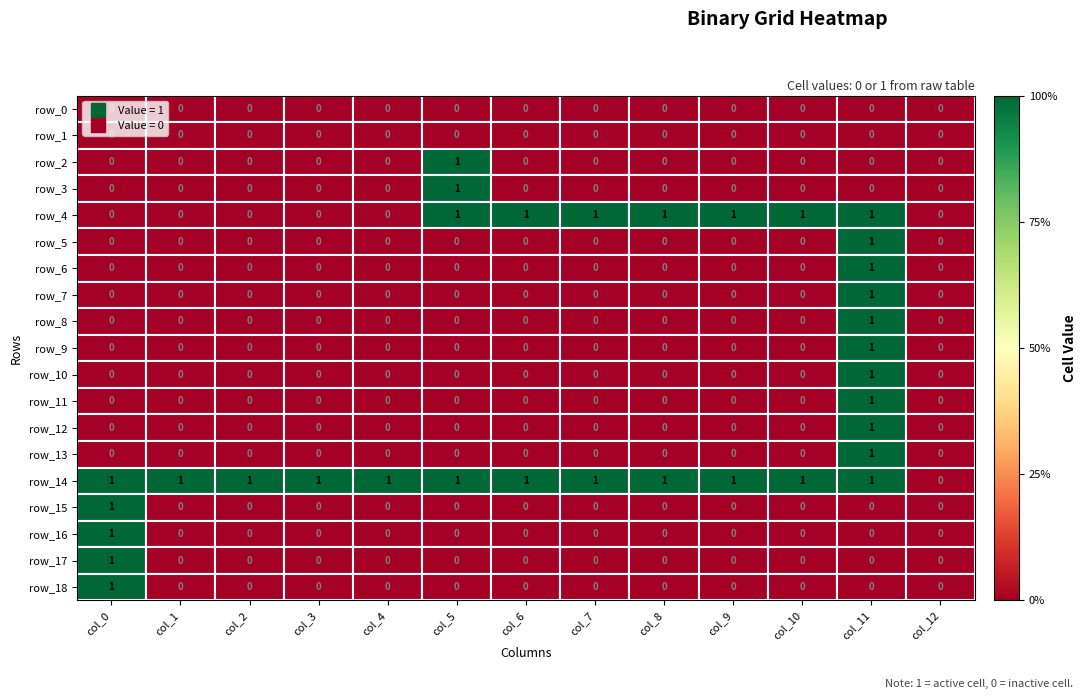

Reading left to right, list all the values displayed in this chart.

row_0: 0	0	0	0	0	0	0	0	0	0	0	0	0
row_1: 0	0	0	0	0	0	0	0	0	0	0	0	0
row_2: 0	0	0	0	0	1	0	0	0	0	0	0	0
row_3: 0	0	0	0	0	1	0	0	0	0	0	0	0
row_4: 0	0	0	0	0	1	1	1	1	1	1	1	0
row_5: 0	0	0	0	0	0	0	0	0	0	0	1	0
row_6: 0	0	0	0	0	0	0	0	0	0	0	1	0
row_7: 0	0	0	0	0	0	0	0	0	0	0	1	0
row_8: 0	0	0	0	0	0	0	0	0	0	0	1	0
row_9: 0	0	0	0	0	0	0	0	0	0	0	1	0
row_10: 0	0	0	0	0	0	0	0	0	0	0	1	0
row_11: 0	0	0	0	0	0	0	0	0	0	0	1	0
row_12: 0	0	0	0	0	0	0	0	0	0	0	1	0
row_13: 0	0	0	0	0	0	0	0	0	0	0	1	0
row_14: 1	1	1	1	1	1	1	1	1	1	1	1	0
row_15: 1	0	0	0	0	0	0	0	0	0	0	0	0
row_16: 1	0	0	0	0	0	0	0	0	0	0	0	0
row_17: 1	0	0	0	0	0	0	0	0	0	0	0	0
row_18: 1	0	0	0	0	0	0	0	0	0	0	0	0